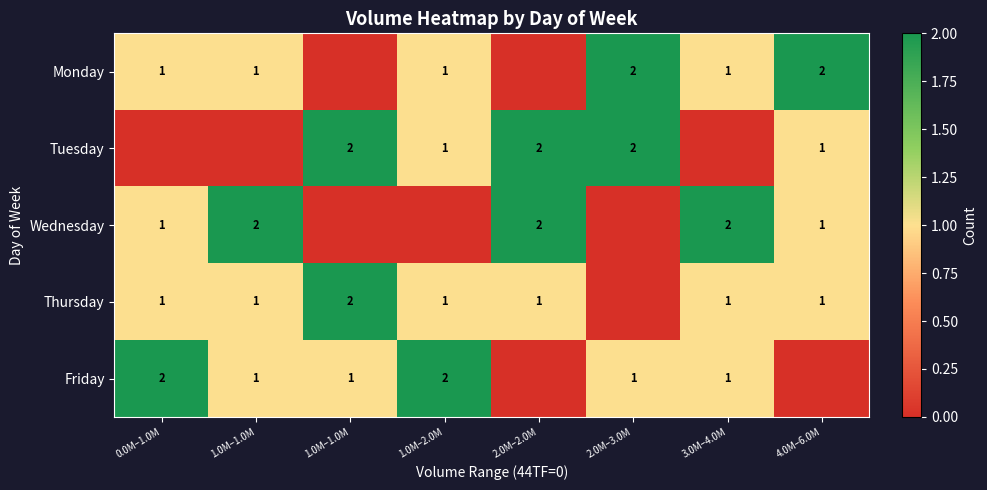

At which label does Thursday first exceed 1?

1.0M–1.0M